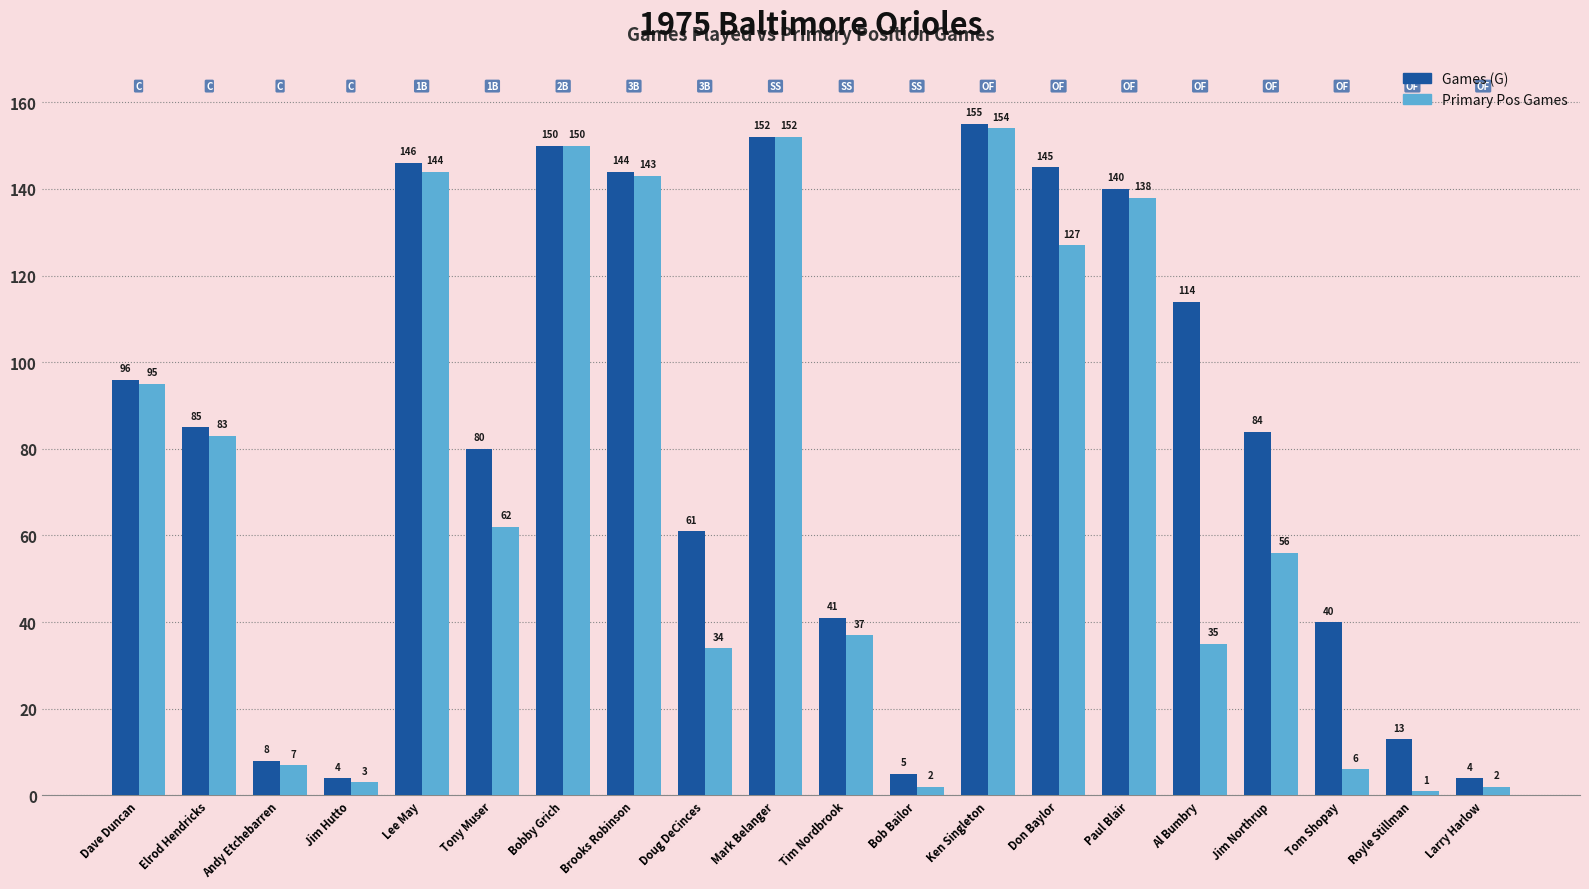

Which series changed the most between Lee May and Brooks Robinson?

Games (G)